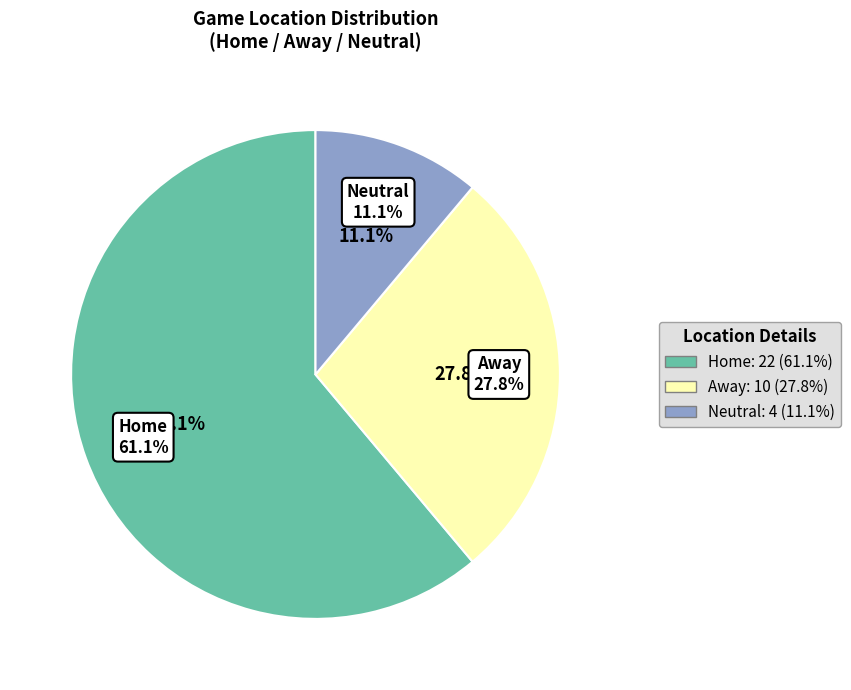

Which slice represents more than half of the pie?

Home